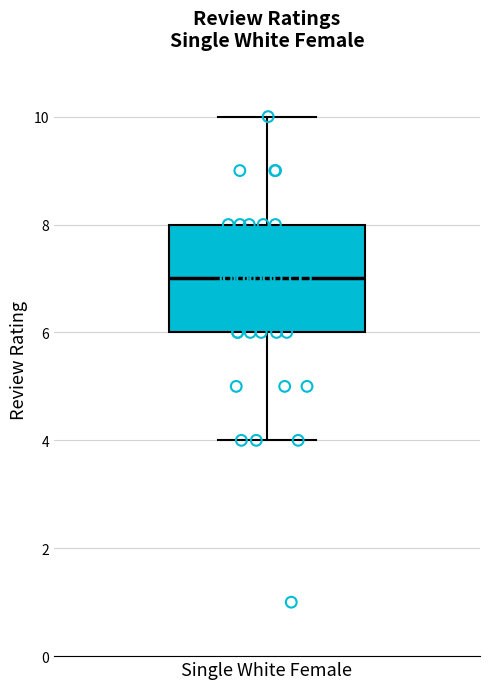

Where does the upper whisker of the box for Single White Female end on the y-axis? The values are not printed on the chart, so give them approximately, as read against the axis.

10